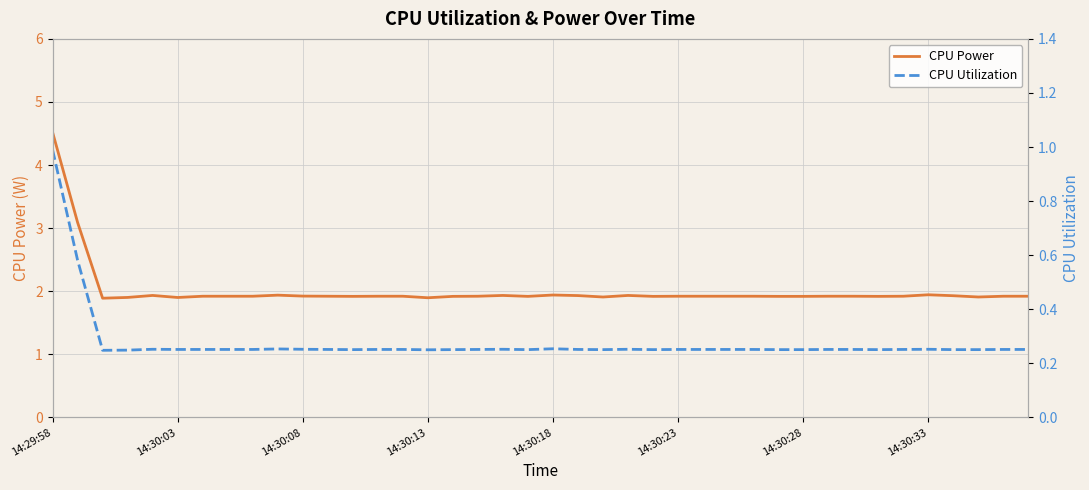

Is this an area chart (filled region under the line)?

No